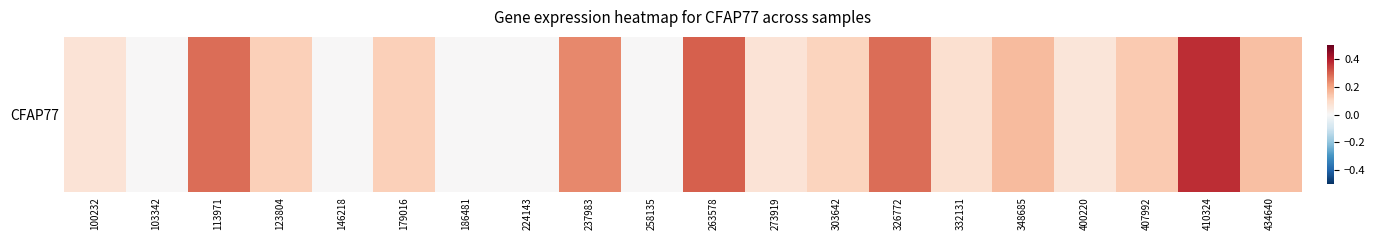

What is the average value?

0.1